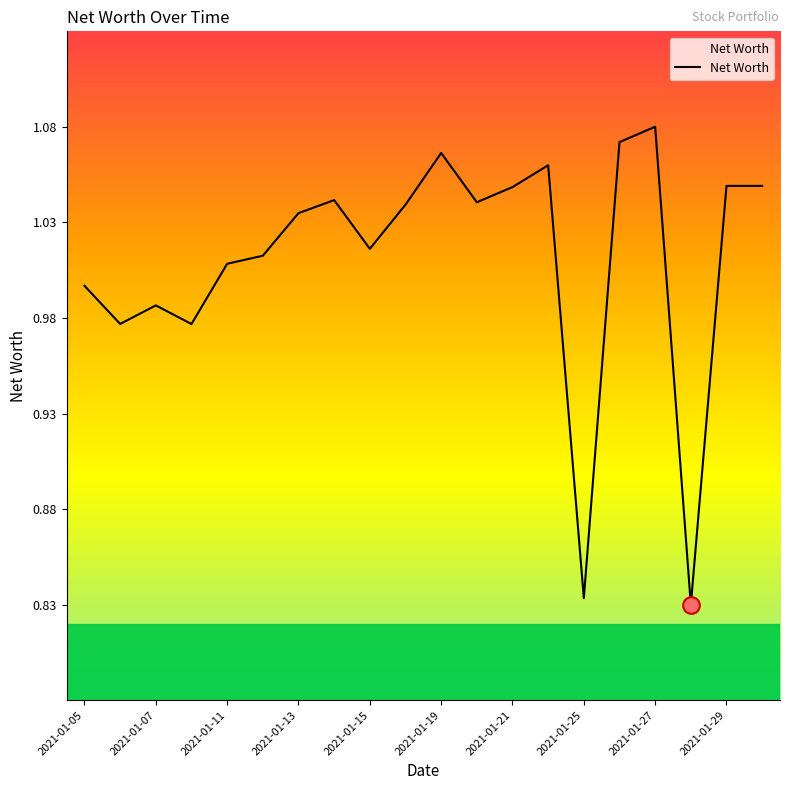

Which category has the highest value across all series?

2021-01-27